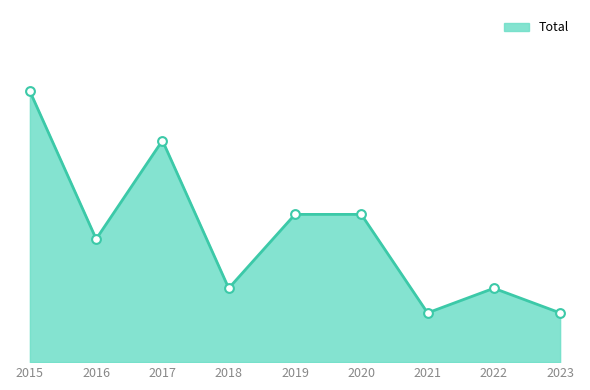

Does the chart have visible grid lines?

No